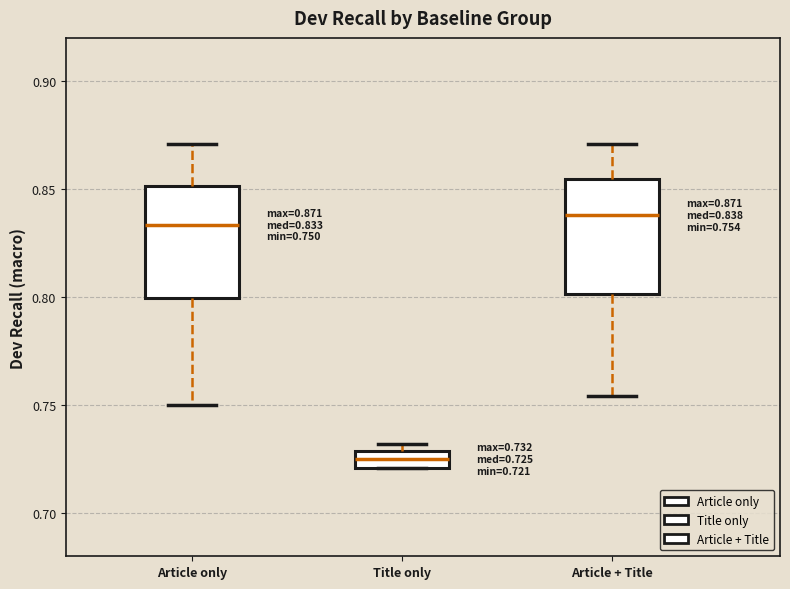

Which box has the lowest median line?

Title only